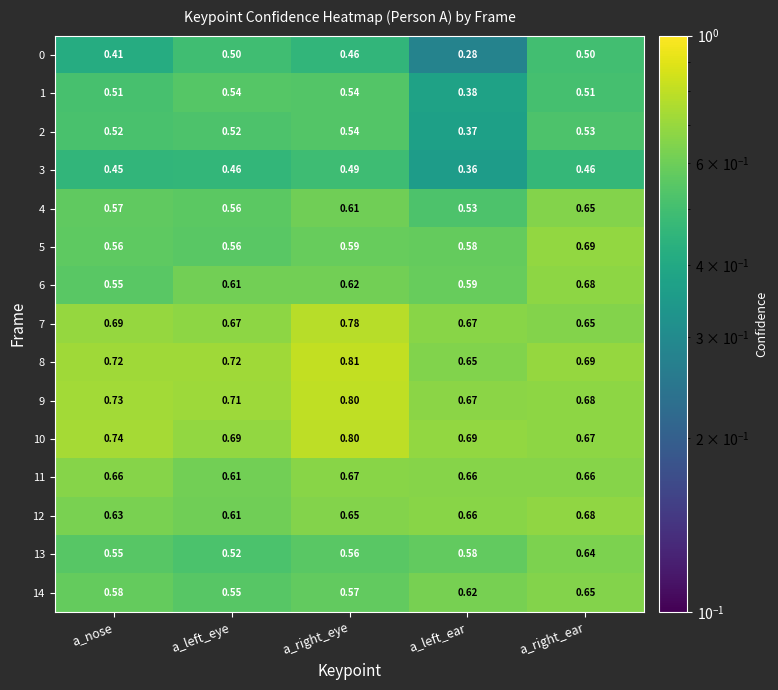

At which label is 6 closest to 0?

a_nose